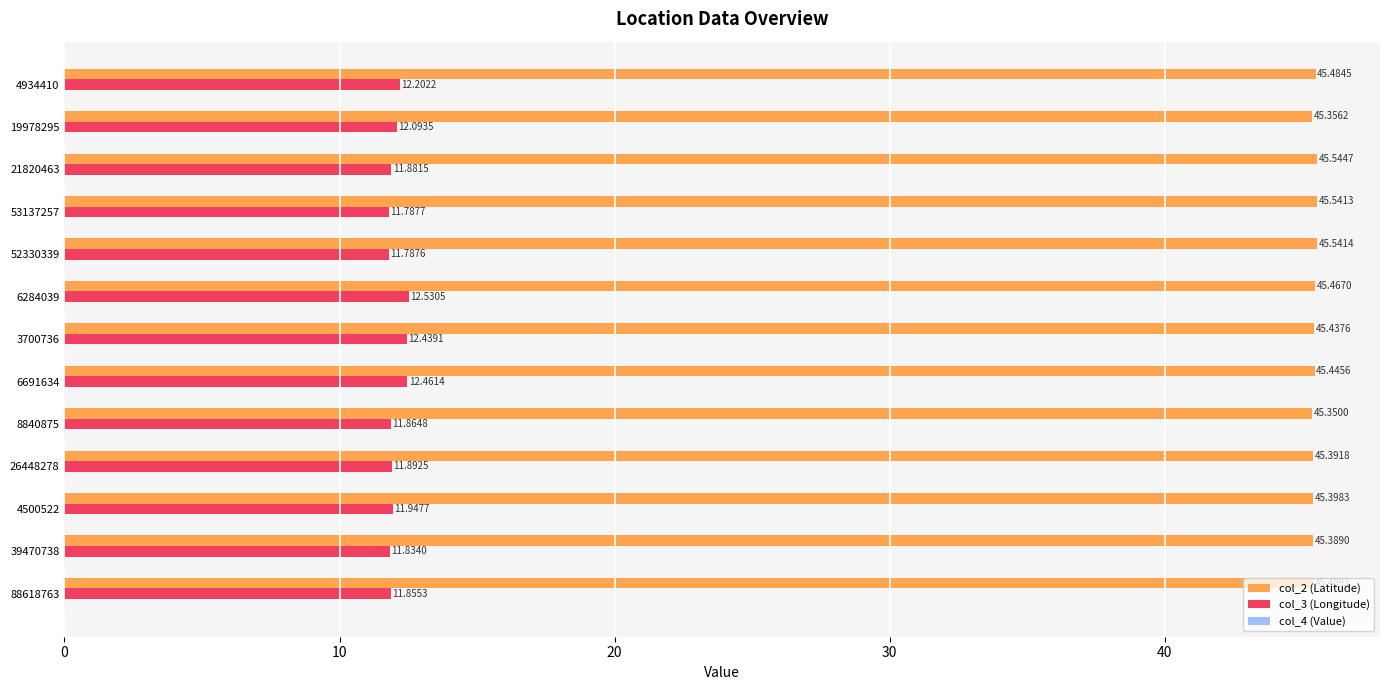

At which label is col_2 (Latitude) closest to 45?

8840875